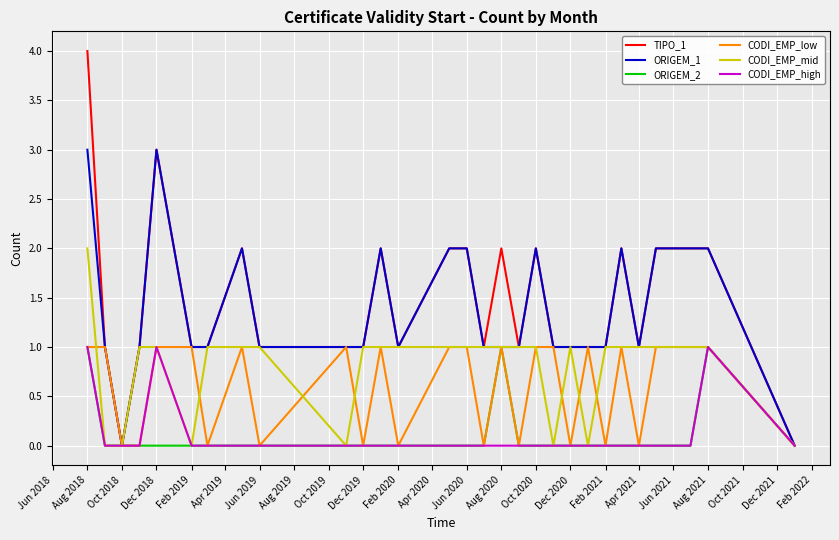

What is the greatest value displayed?

4